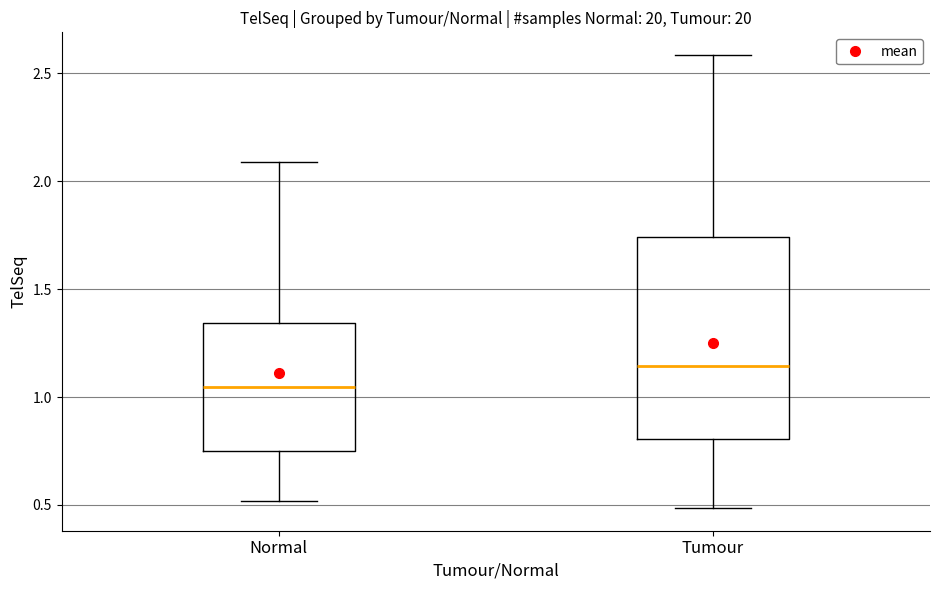

Which box's median line is the lowest?

Normal